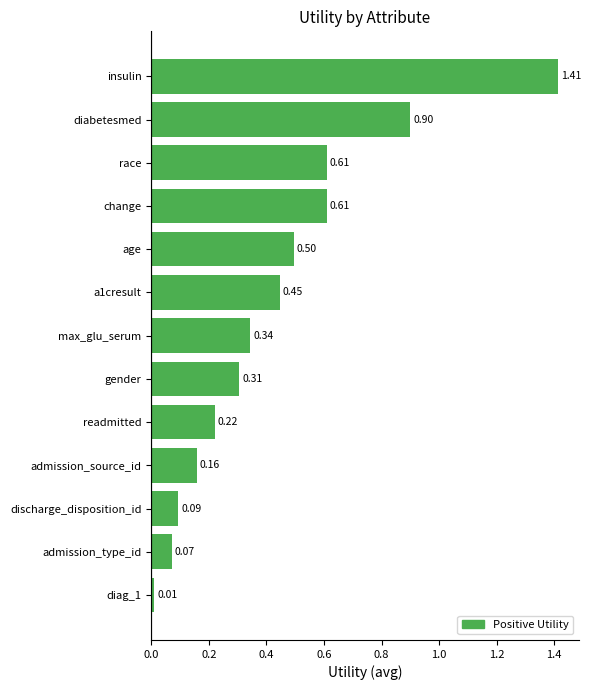

What is the sum of all values?

5.7